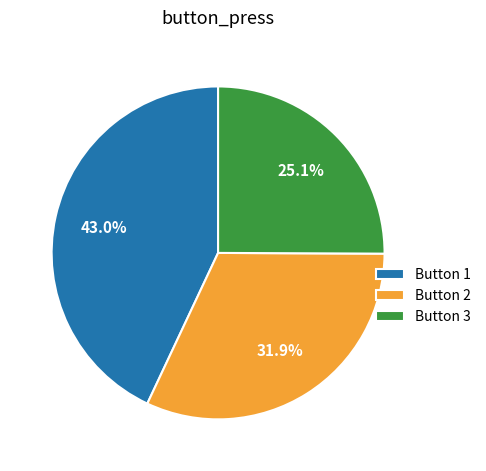

What percentage do Button 2 and Button 1 together represent?

74.9%